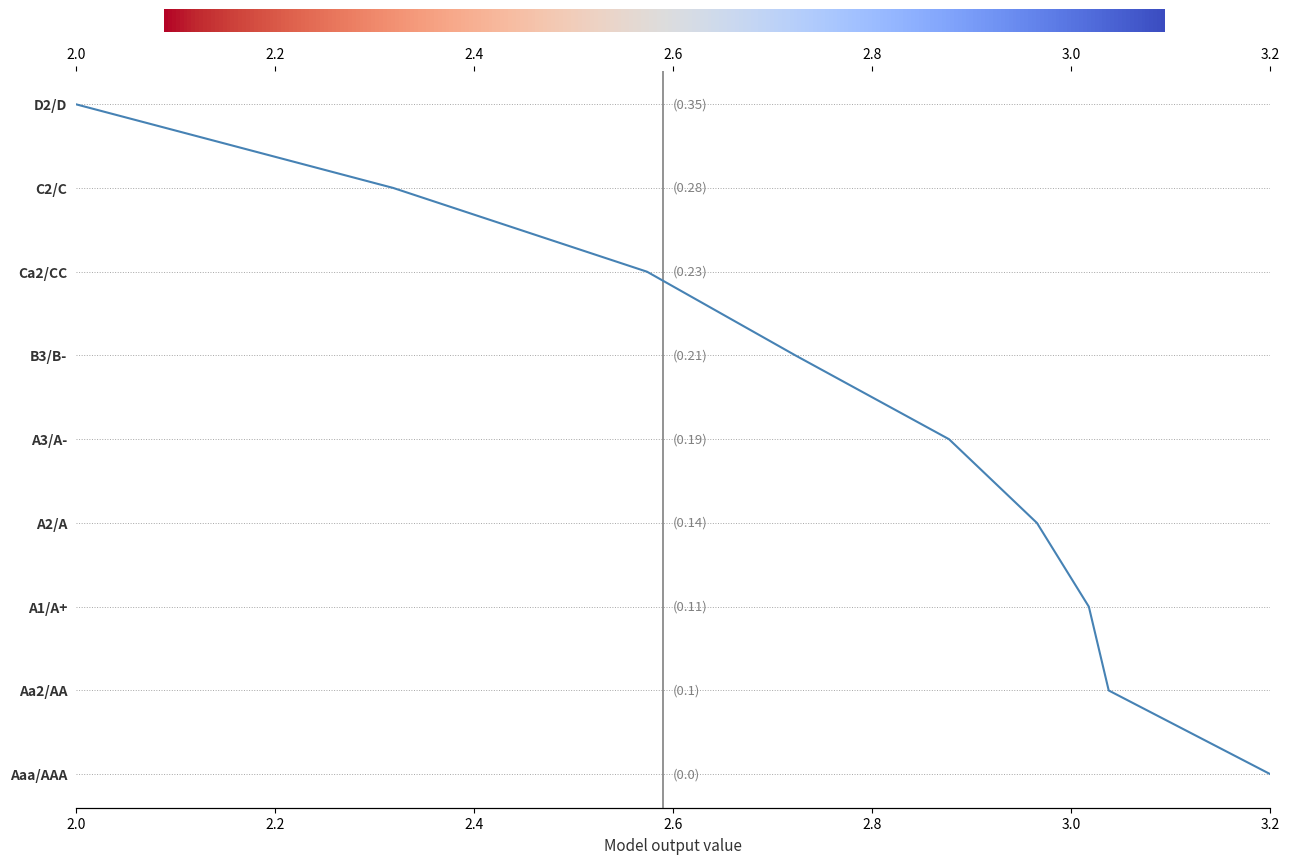

Is it true that the value at 3.2 is 0?

True